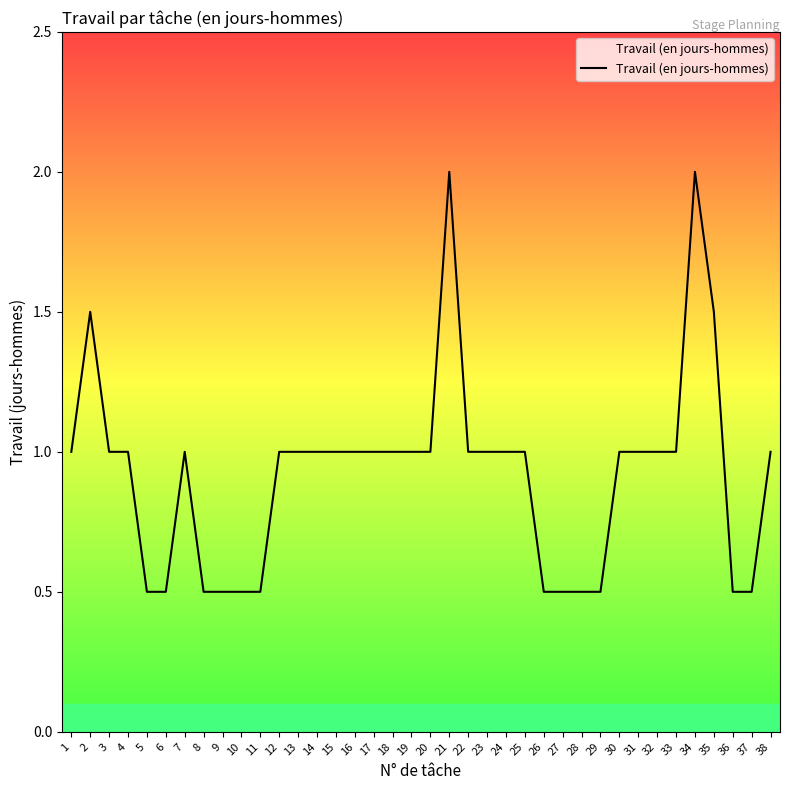

Does the chart have visible grid lines?

No